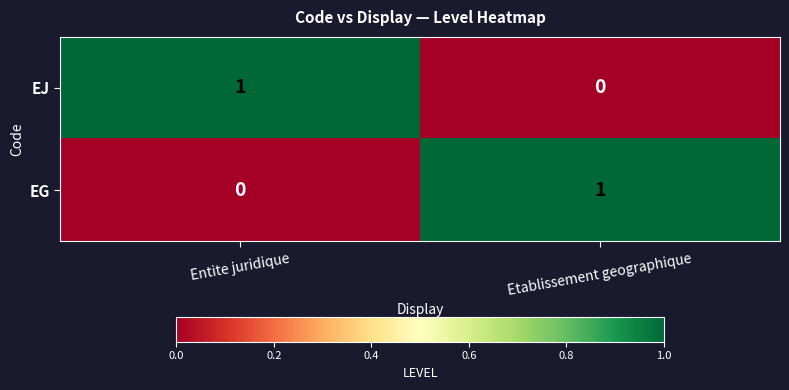

Count the number of categories in the chart.

2